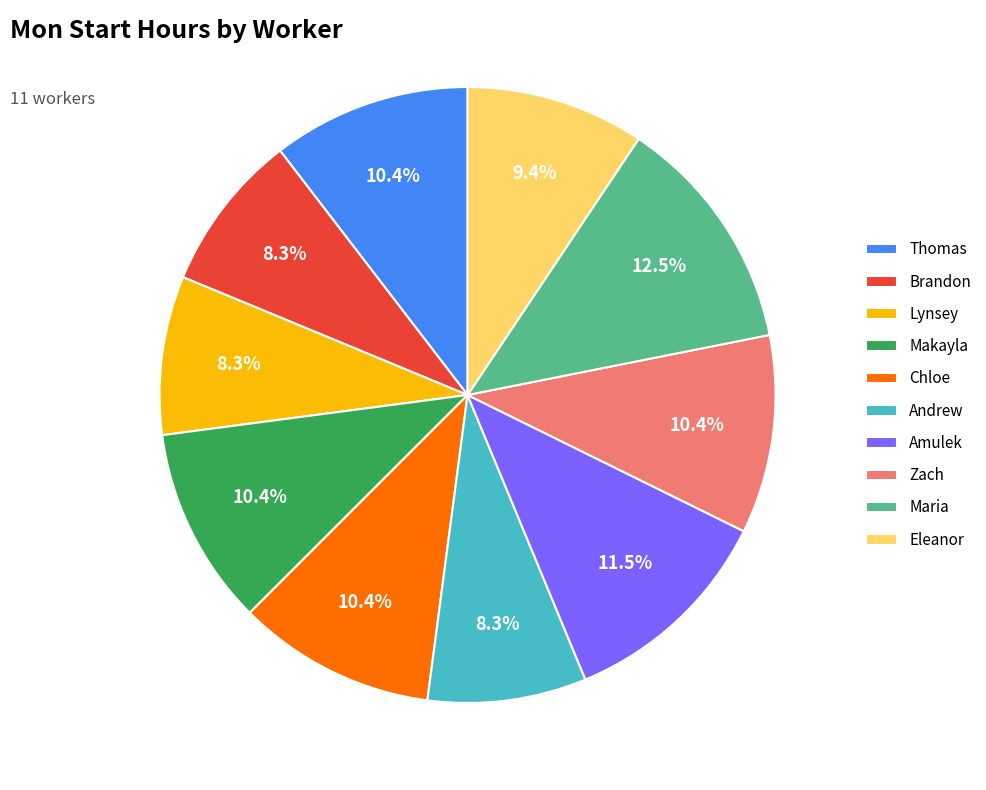

To the nearest percent, what is the difference between the largest and smallest slice percentages?

4%